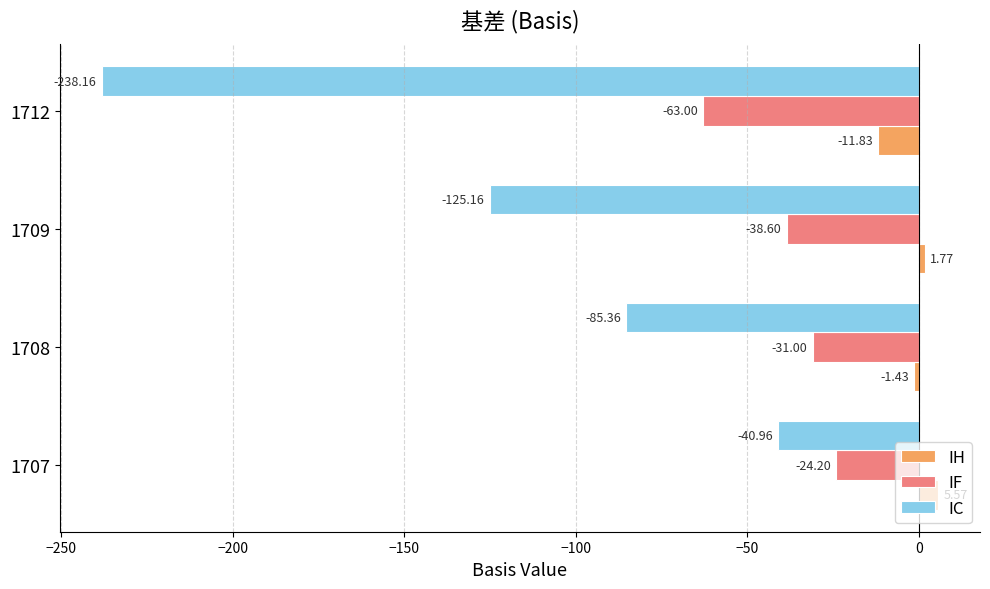

What is the spread (max minus min) of values at 1709?

126.9